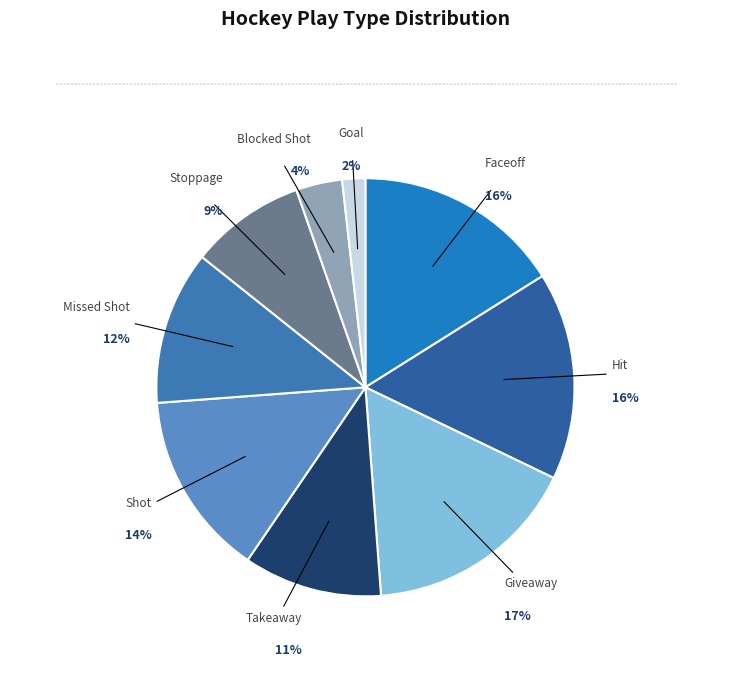

Which slice is the smallest?

Goal